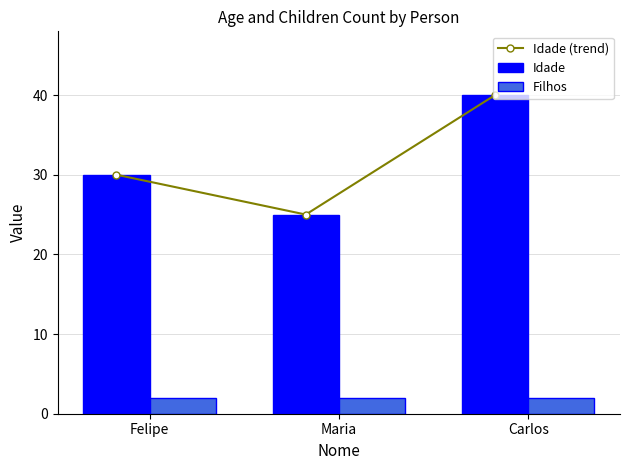

What position from the right is Carlos?

1